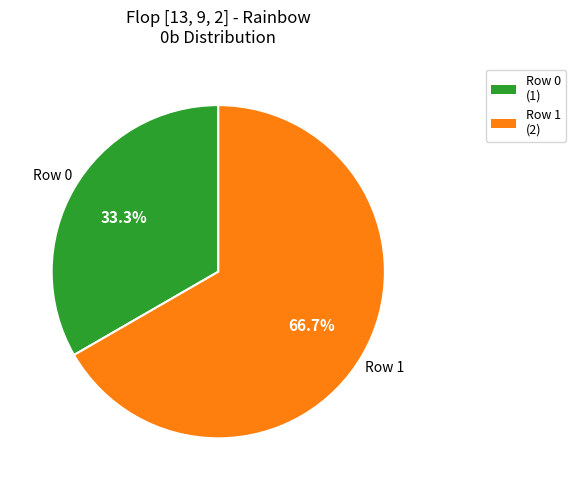

Is the sum of Row 1 and Row 0 greater than half?

Yes